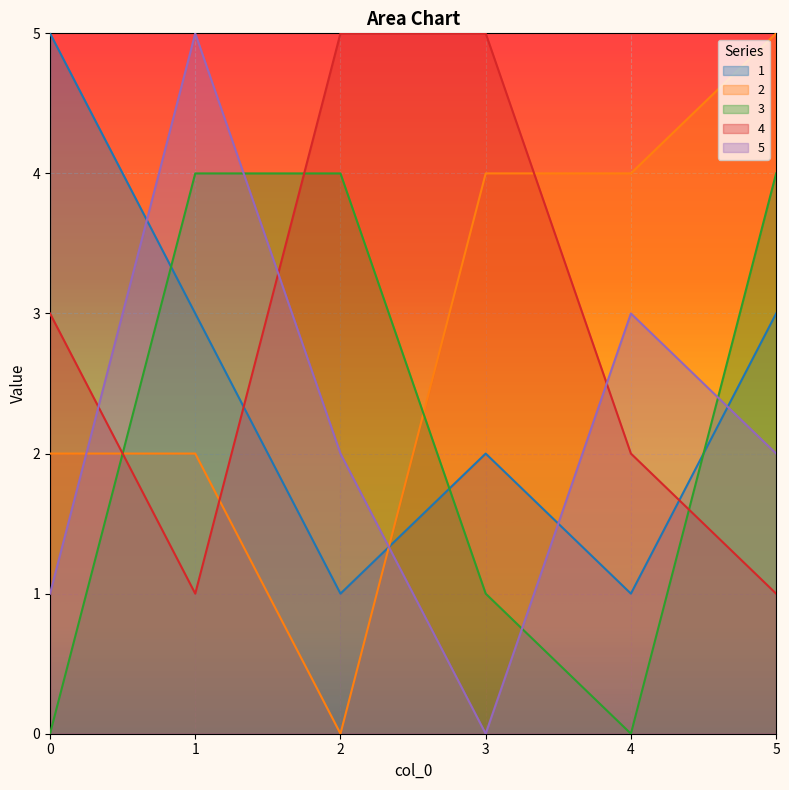

What is the spread (max minus min) of values at 4?

4